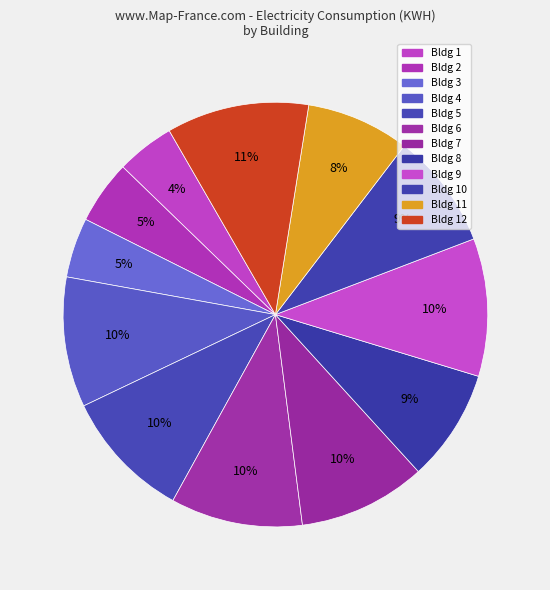

To the nearest percent, what is the difference between the largest and smallest slice percentages?

6%